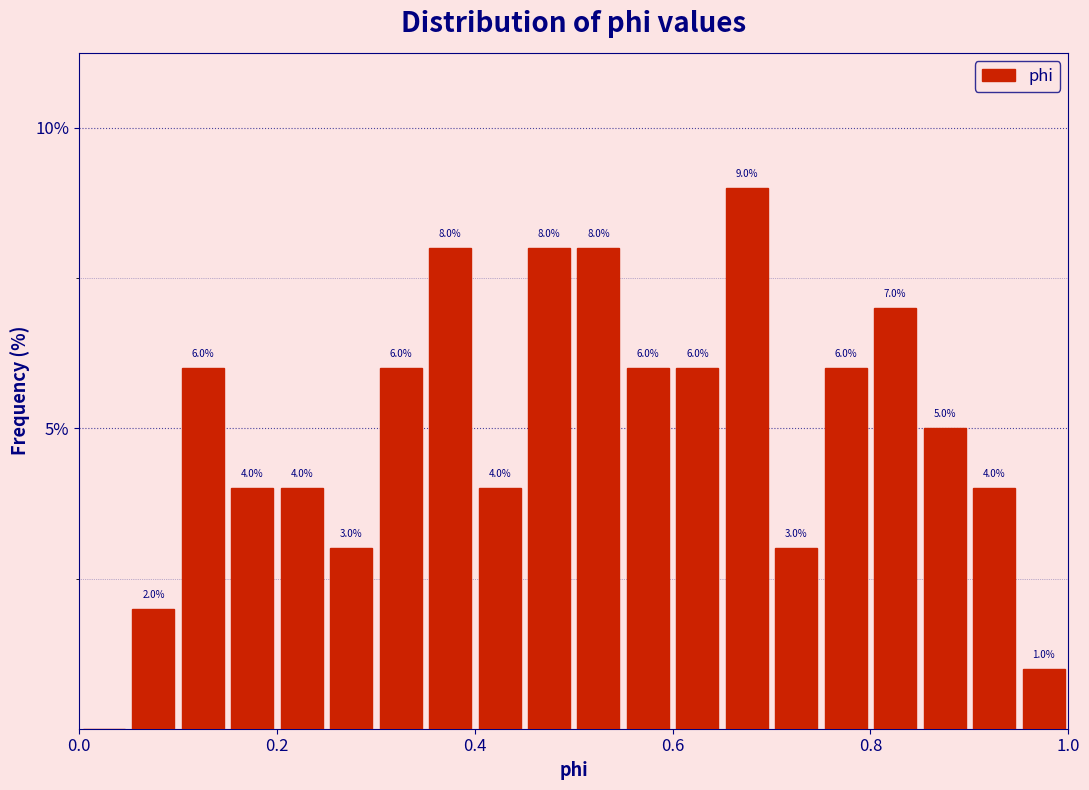

Around what value on the x-axis is the tallest bar? Give the approximate position of its centre, as read against the axis.

0.68